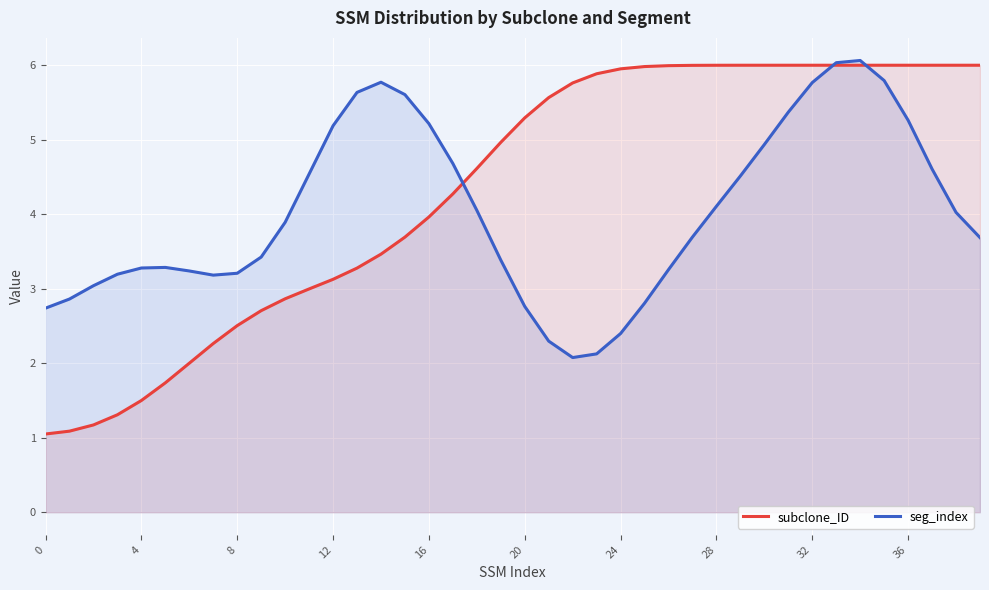

How many lines are shown in the chart?

2